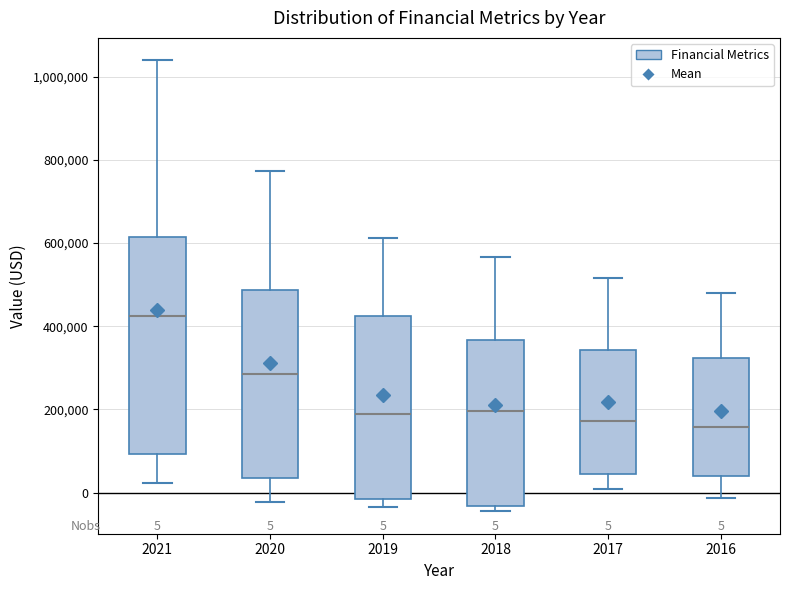

Which box has the highest median line?

2021